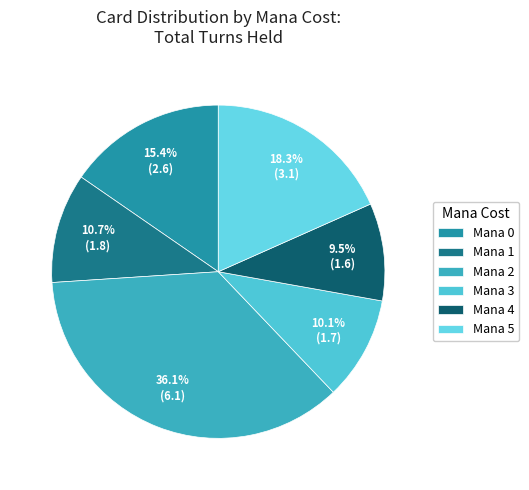

To the nearest percent, what is the average slice percentage?

17%